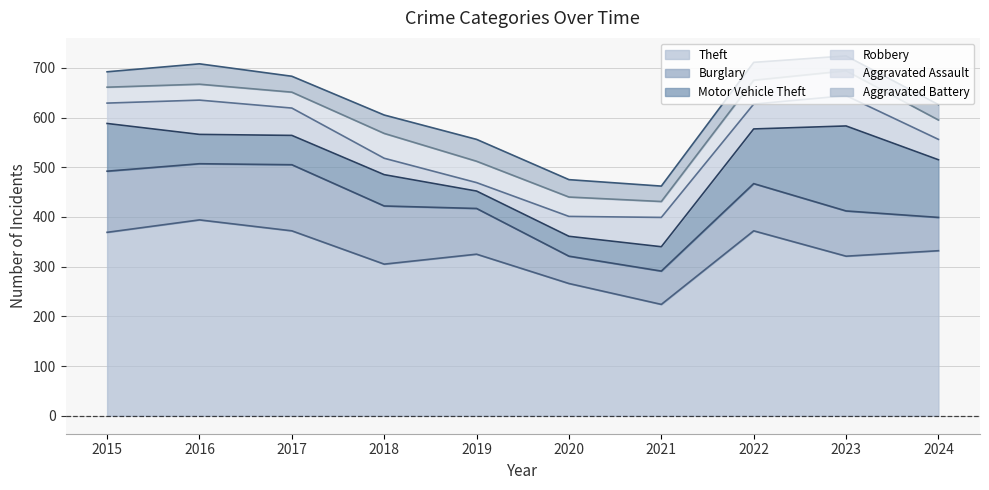

What are all the series names shown in the legend?

Theft, Burglary, Motor Vehicle Theft, Robbery, Aggravated Assault, Aggravated Battery